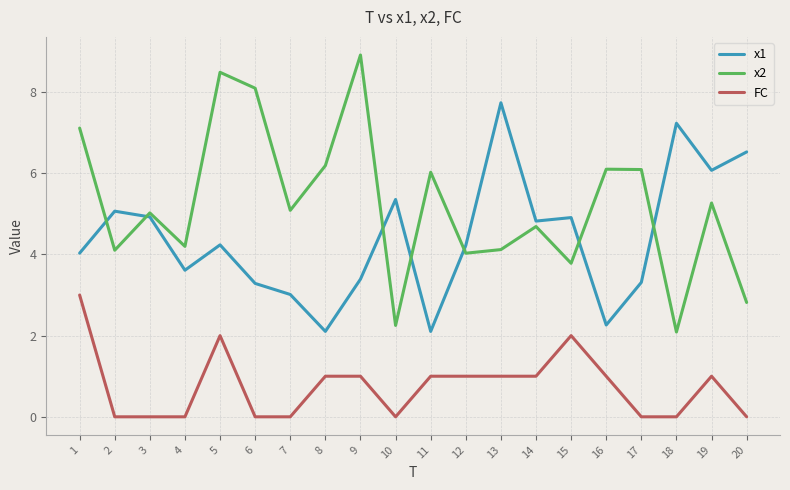

In x2, how many points are higher than both neighbors (excluding endpoints)?

7